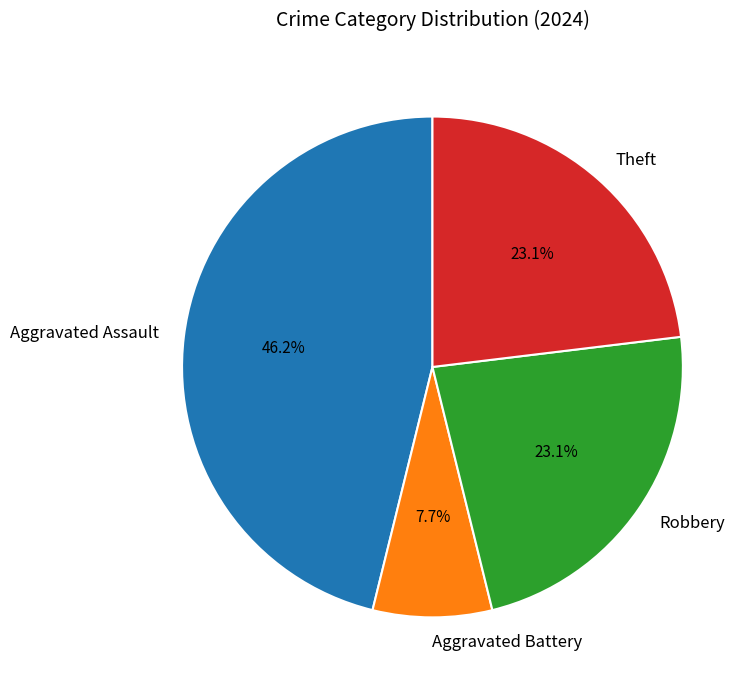

How much of the chart is everything except Aggravated Assault?

53.8%